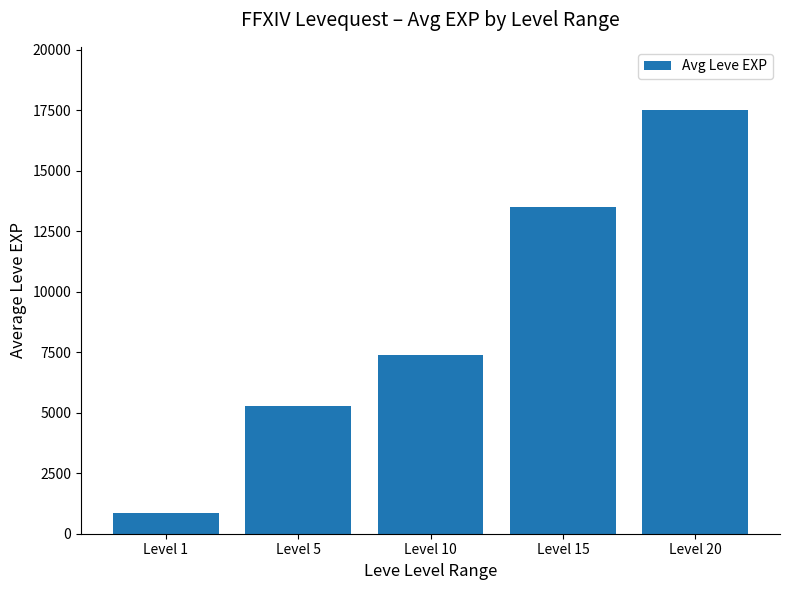

What is the change in value from Level 5 to Level 20?

+12195